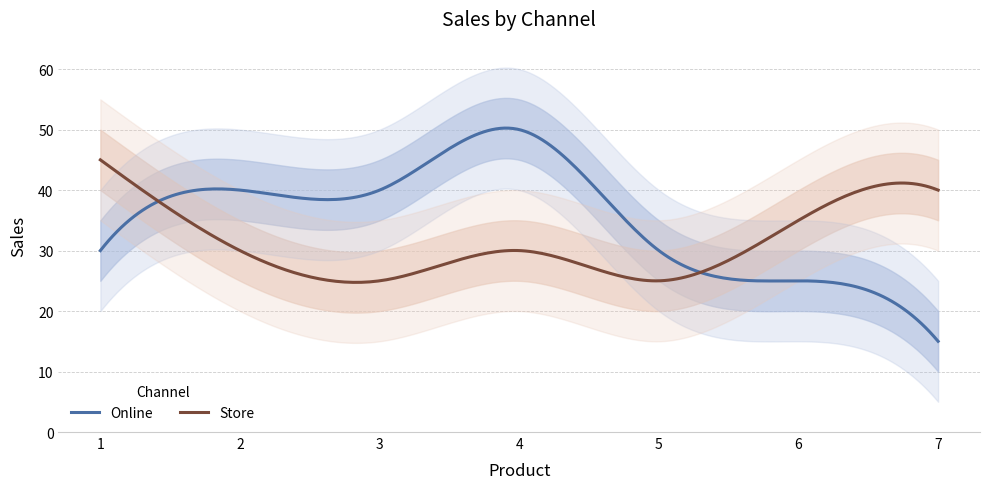

How many lines are shown in the chart?

2